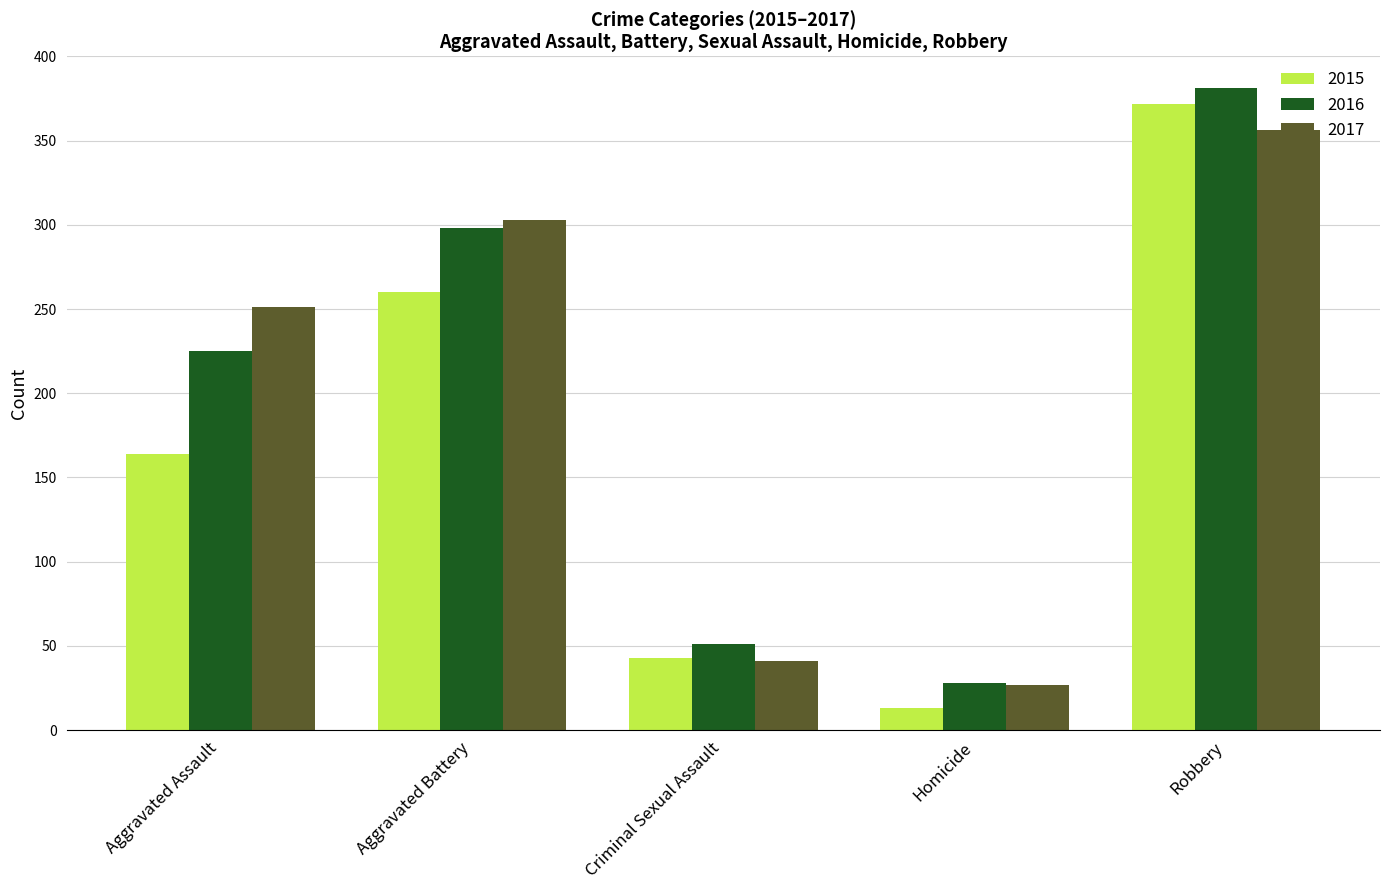

Which category has the highest value across all series?

Robbery